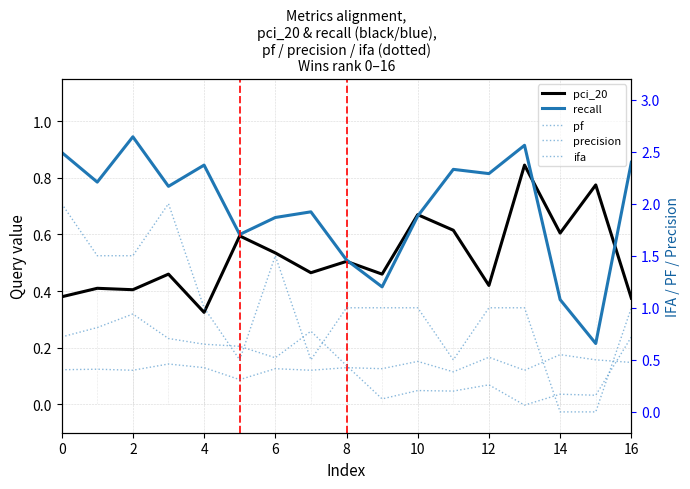

Does the chart have visible grid lines?

Yes